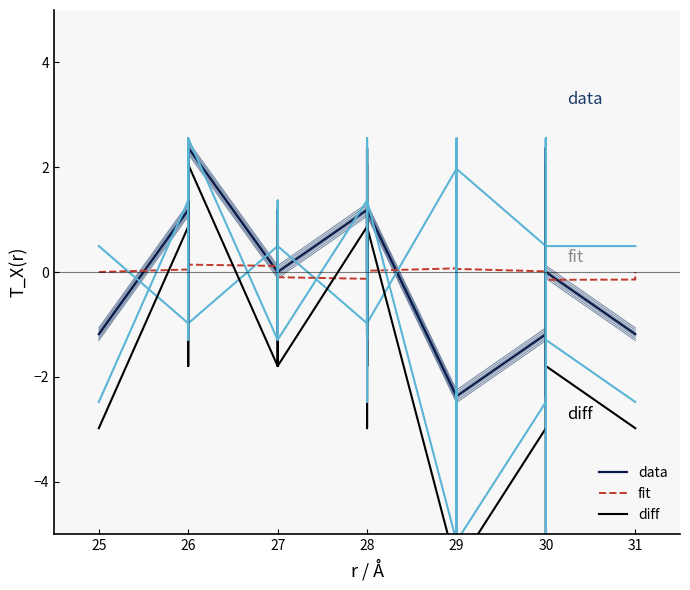

True or false: diff and fit cross at least once.

True